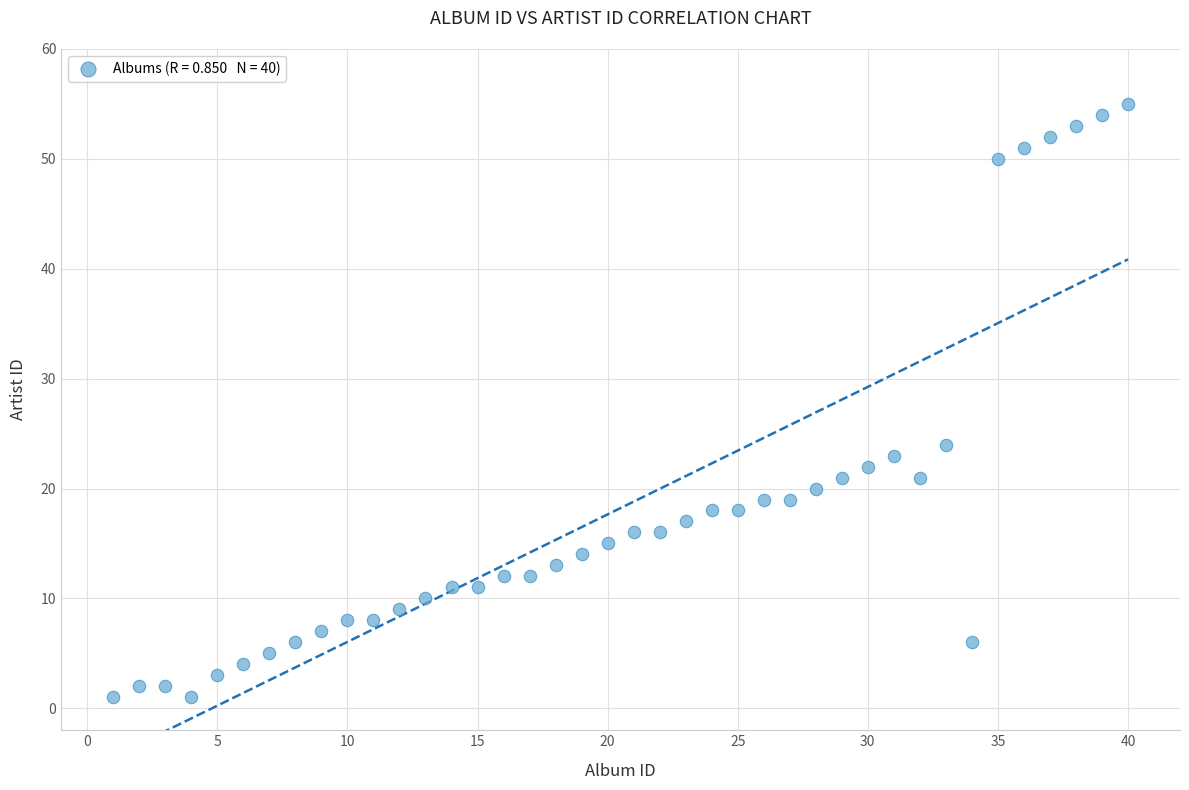

What is the range of X values (max minus min)?

39